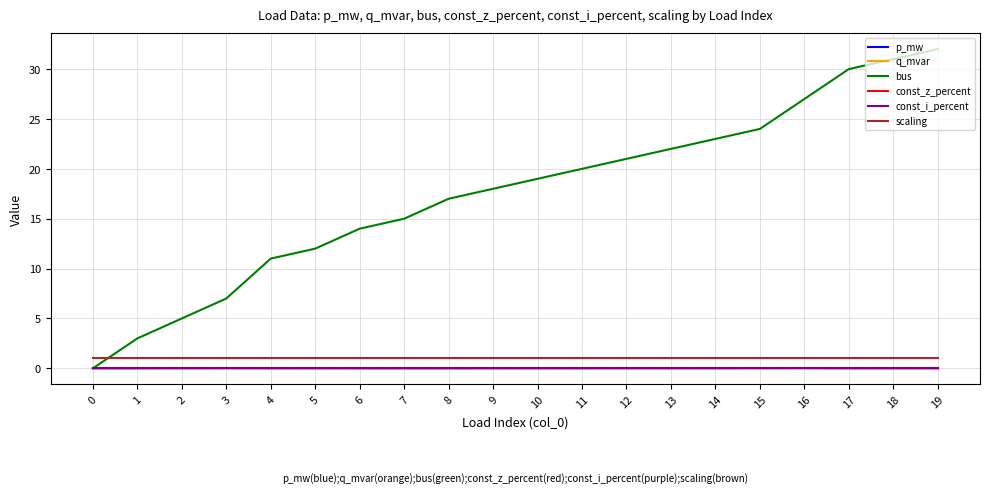

What is the difference between the highest and lowest values at 18?

31.0